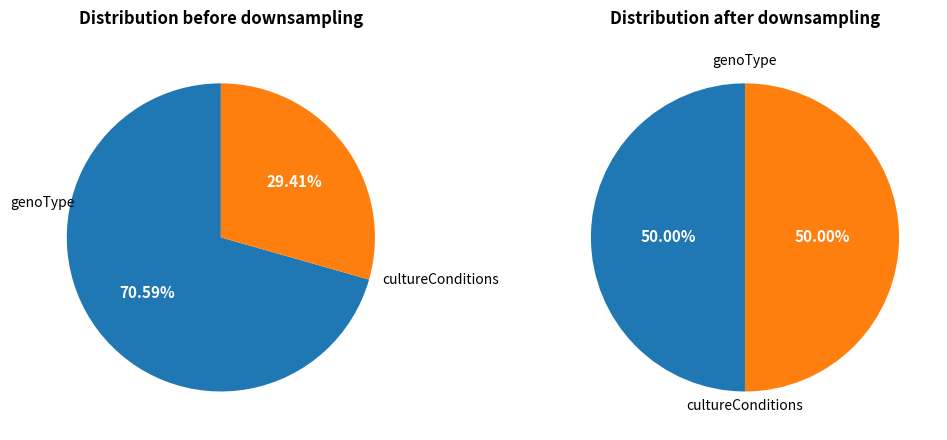

Is there any slice that represents more than half of the pie?

No